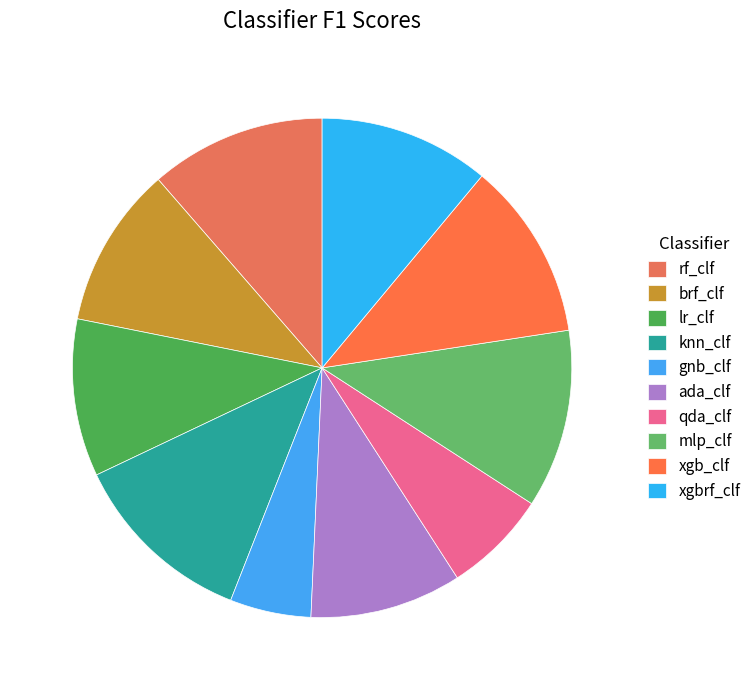

Which has a higher value, lr_clf or gnb_clf?

lr_clf